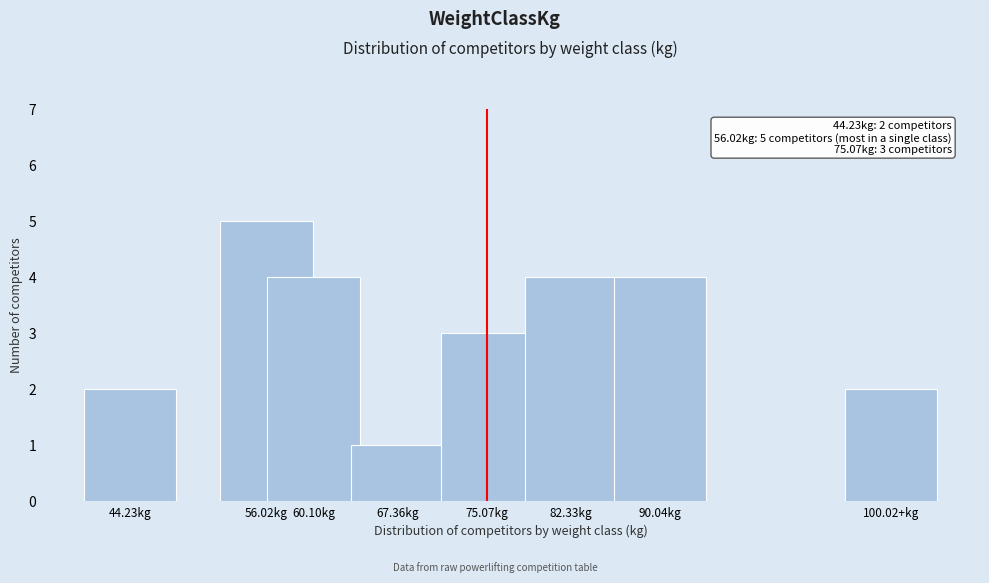

Reading left to right, transcribe all the data shown in this chart.

44.23kg=2	56.02kg=5	60.10kg=4	67.36kg=1	75.07kg=3	82.33kg=4	90.04kg=4	100.02+kg=2